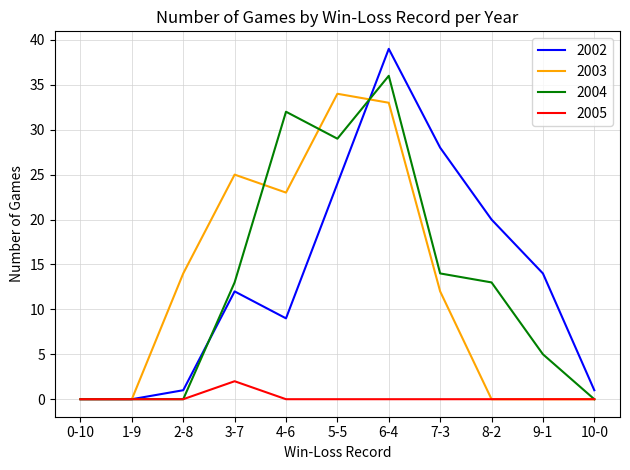

At which category is the sum across all series the highest?

6-4